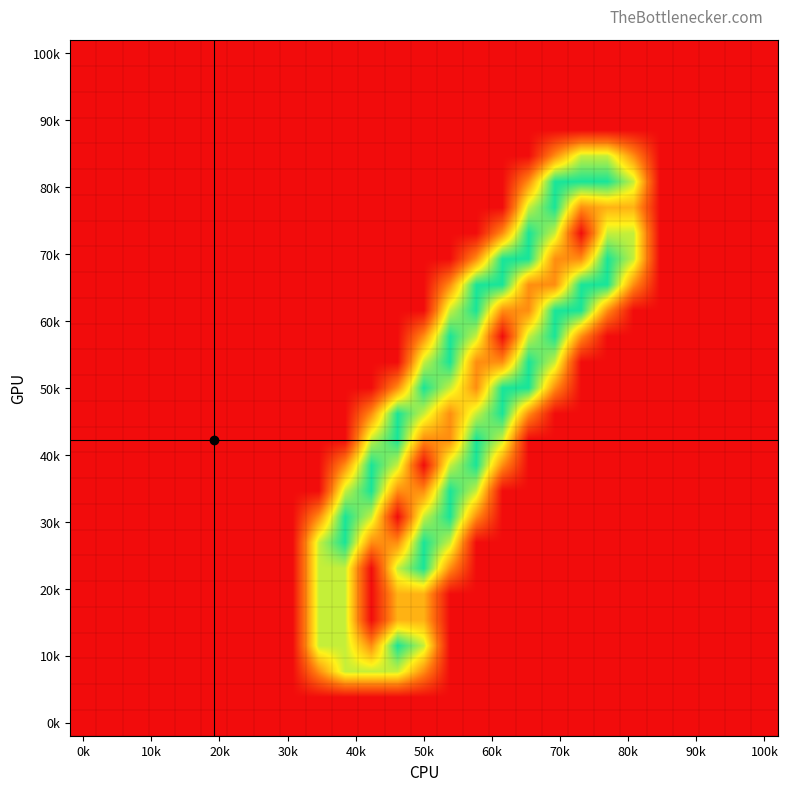

At how many categories does at least one series exceed 1?

13